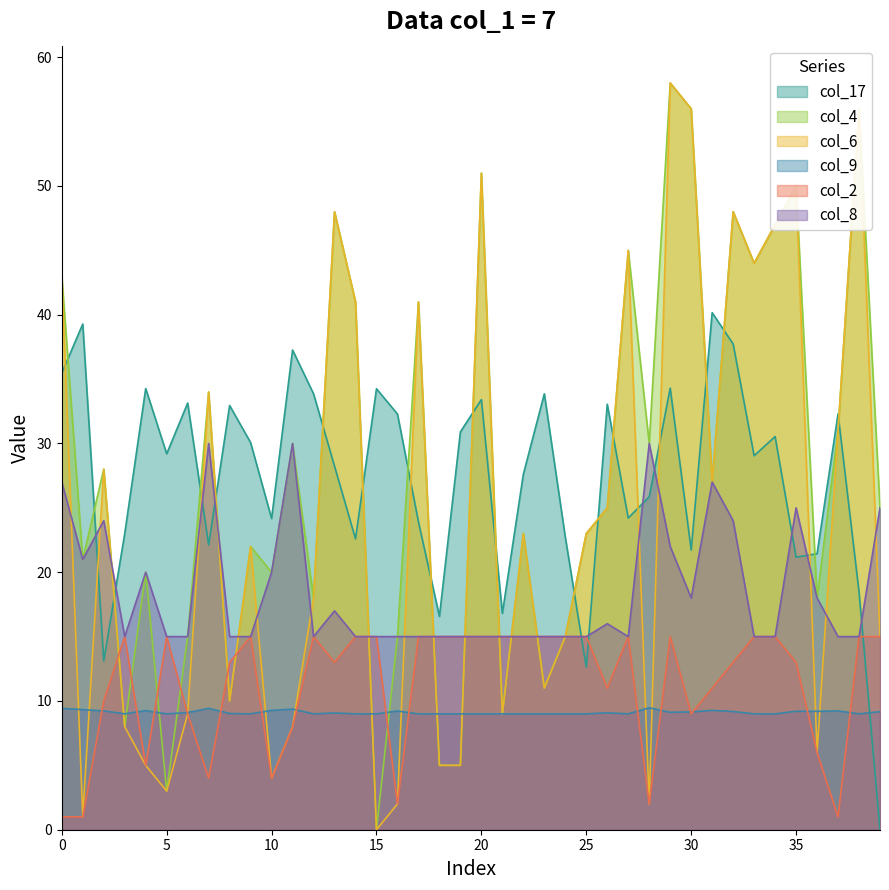

Which category has the highest value in the col_6 series?

29